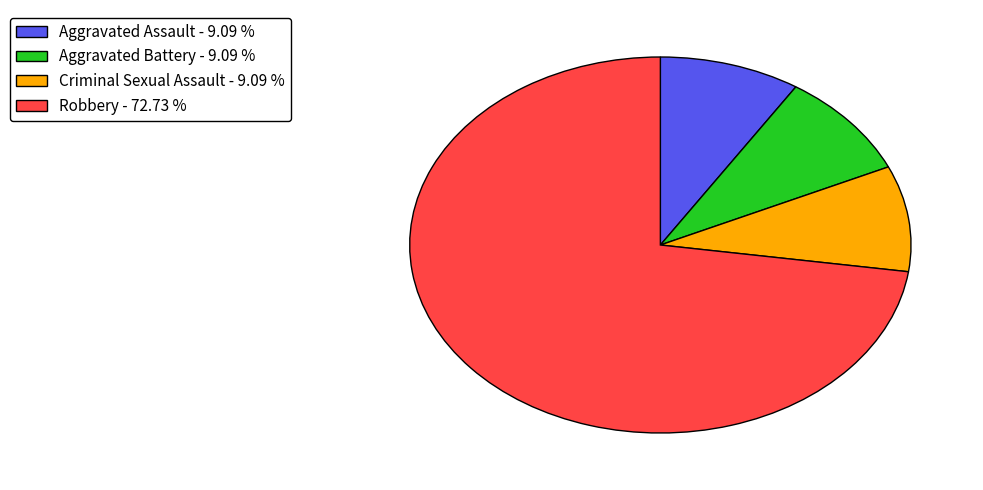

Combined, do Aggravated Assault - 9.09 % and Criminal Sexual Assault - 9.09 % account for over 50%?

No